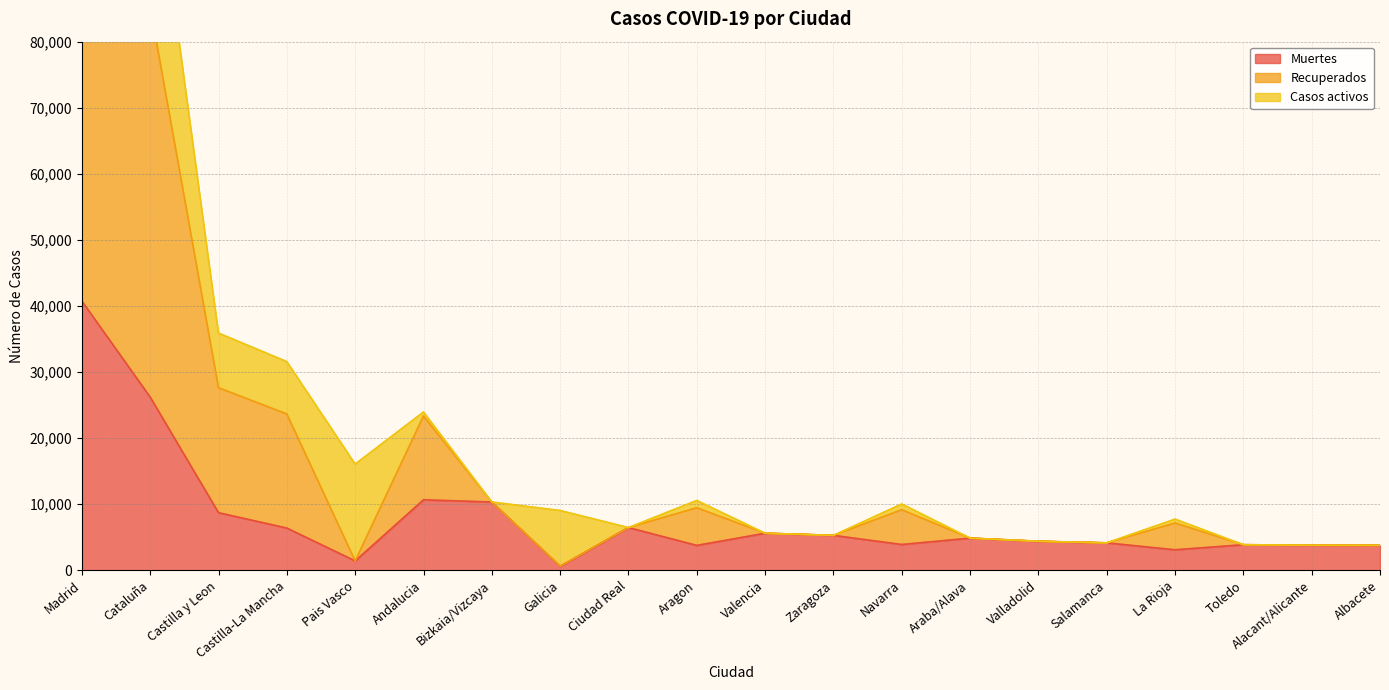

What is the sum of the Recuperados values at Pais Vasco and Galicia?

2050